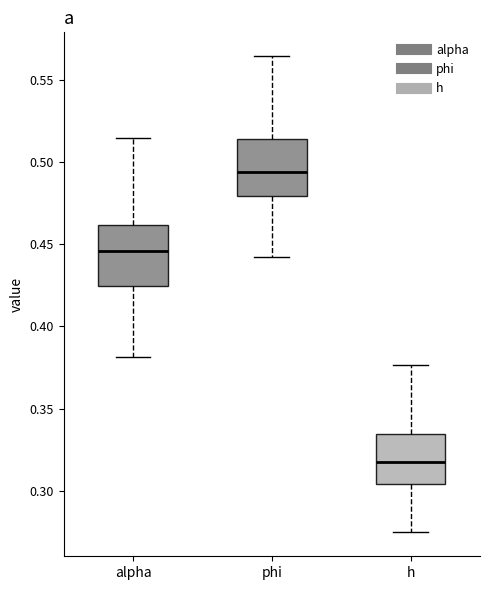

Where is the upper edge of the box for phi on the y-axis? The values are not printed on the chart, so give them approximately, as read against the axis.

0.515